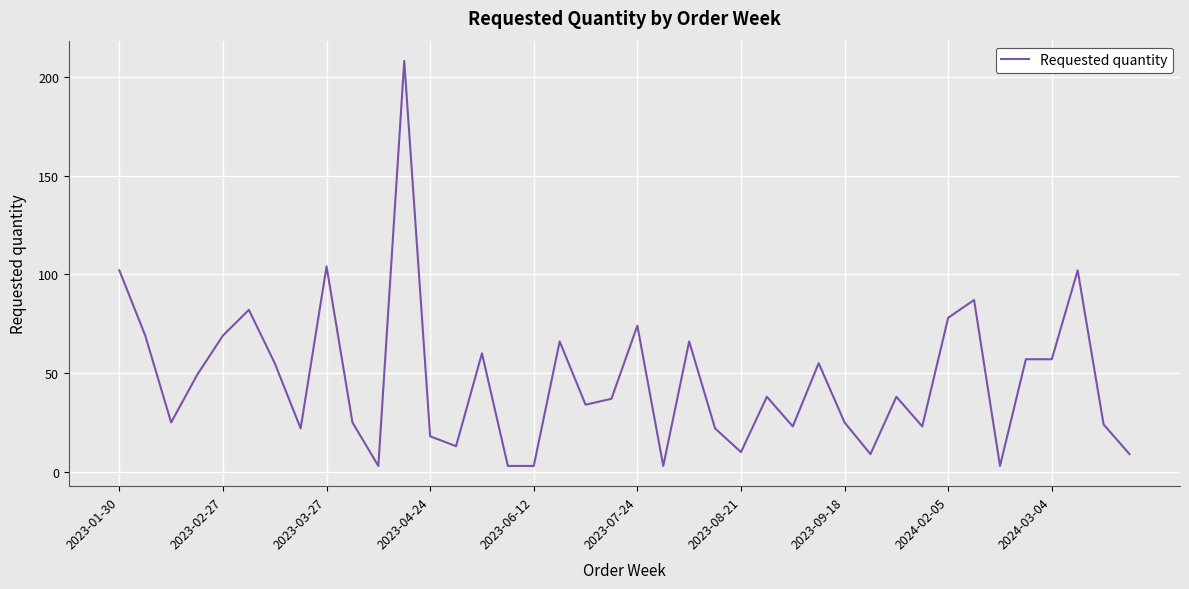

What is the greatest value displayed?

208